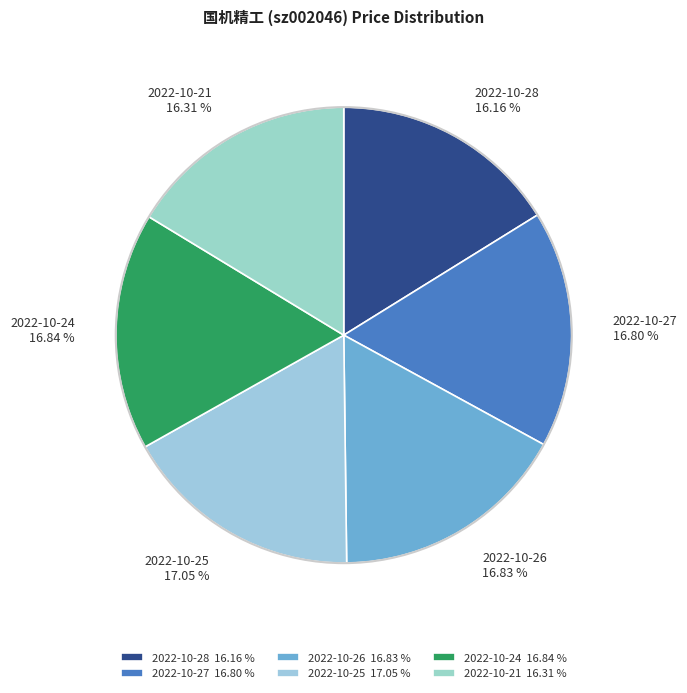

Do 2022-10-26 16.83 % and 2022-10-28 16.16 % together represent more than half of the pie?

No